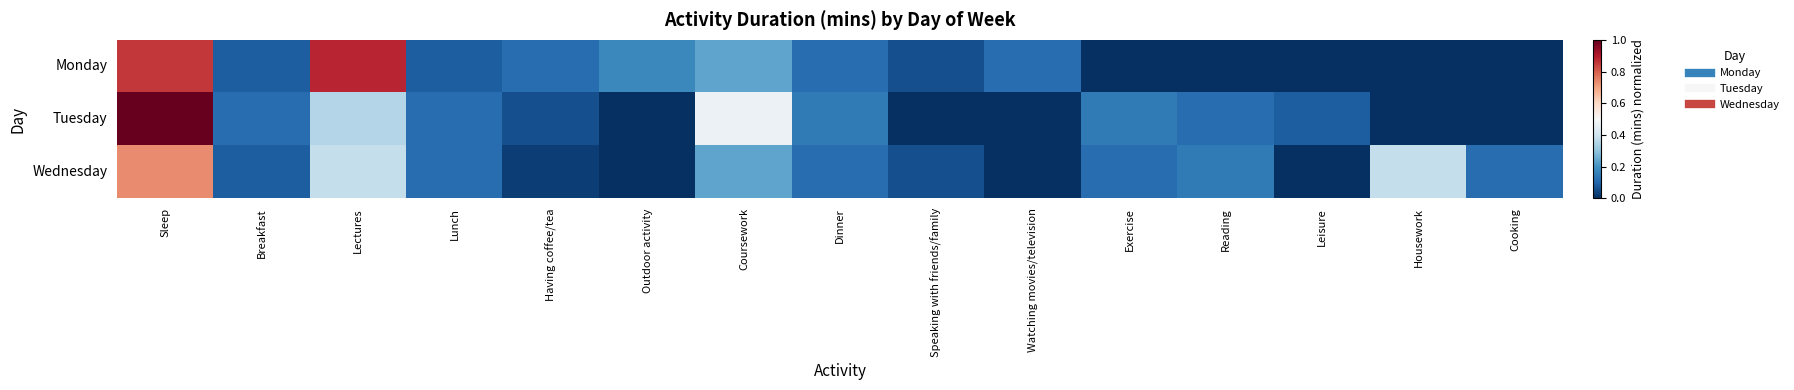

What is the difference between the highest and lowest values at Watching movies/television?

0.1